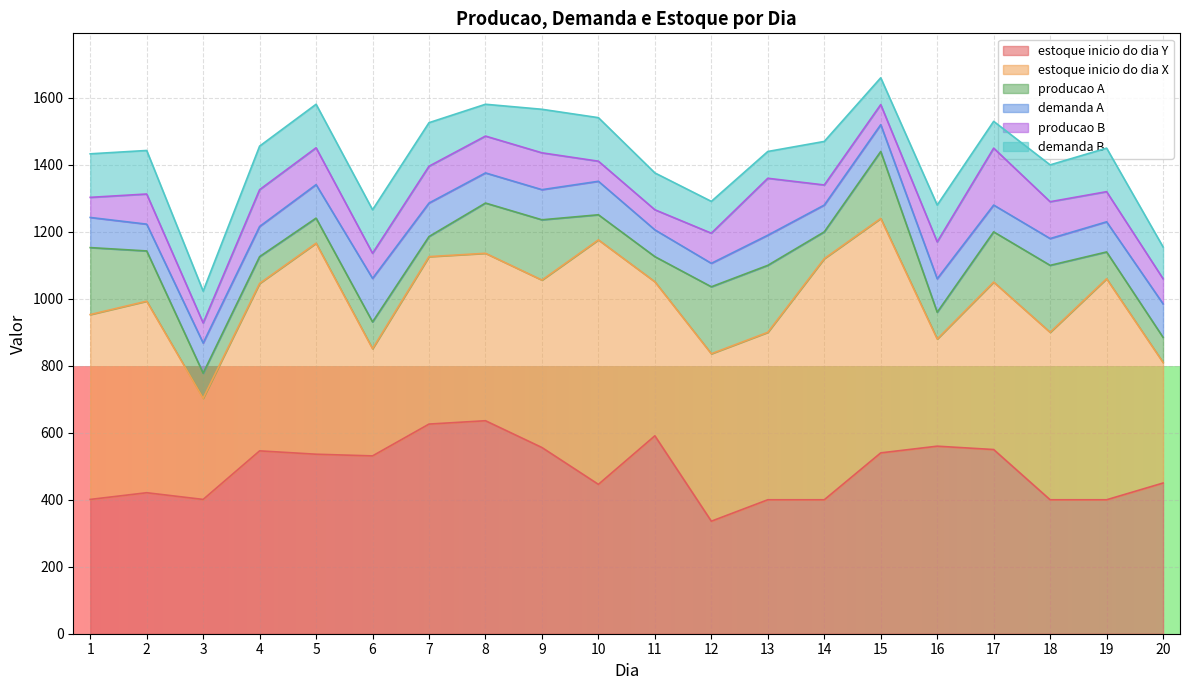

At which category does producao A reach its first local valley?

3